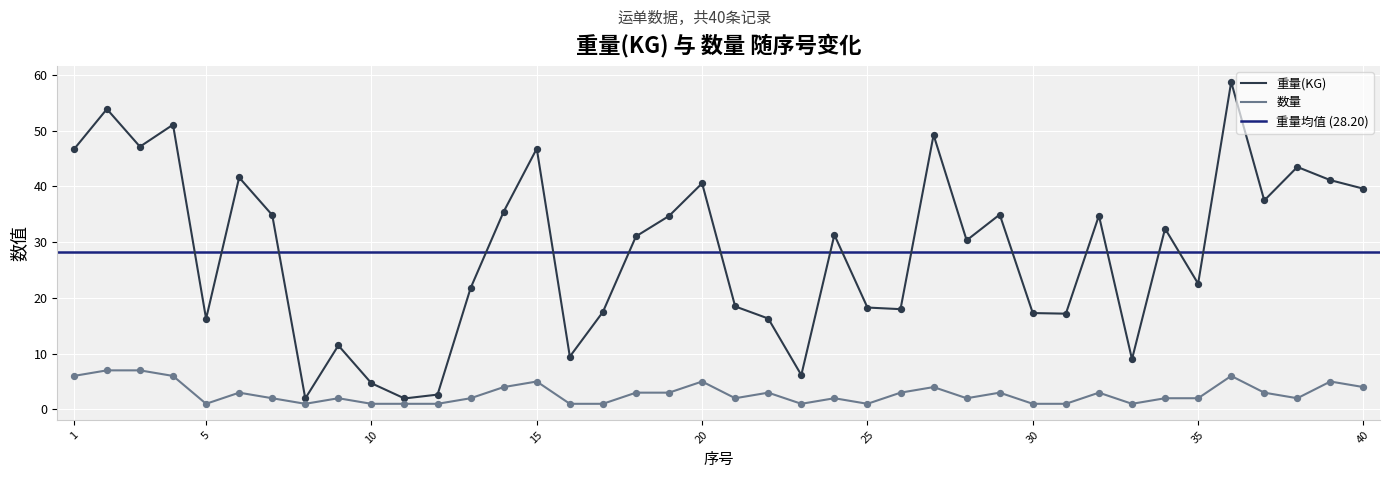

Which series has the largest Y range (max minus min)?

重量(KG)